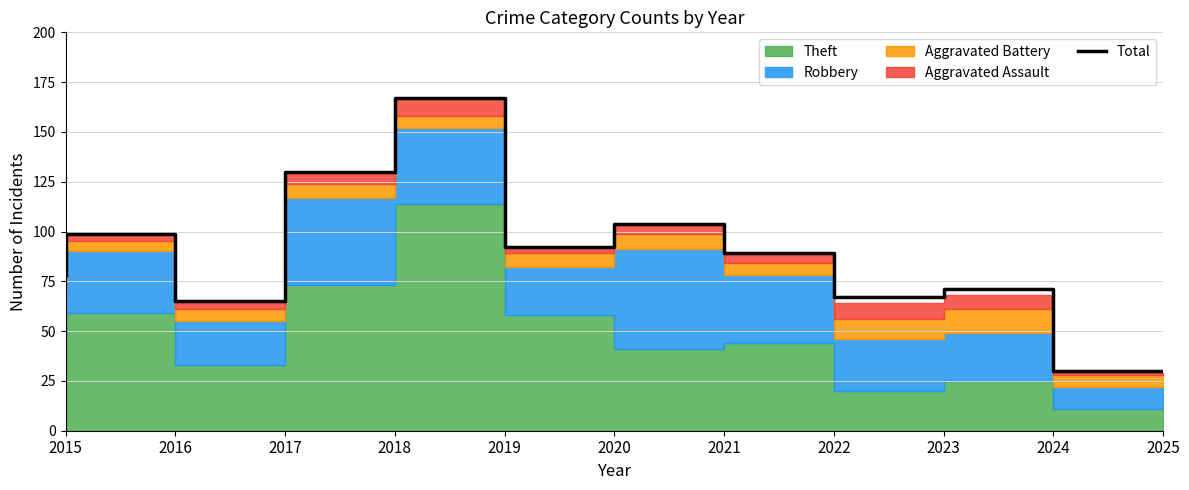

What is the sum of the values at 2023 and 2021?

171